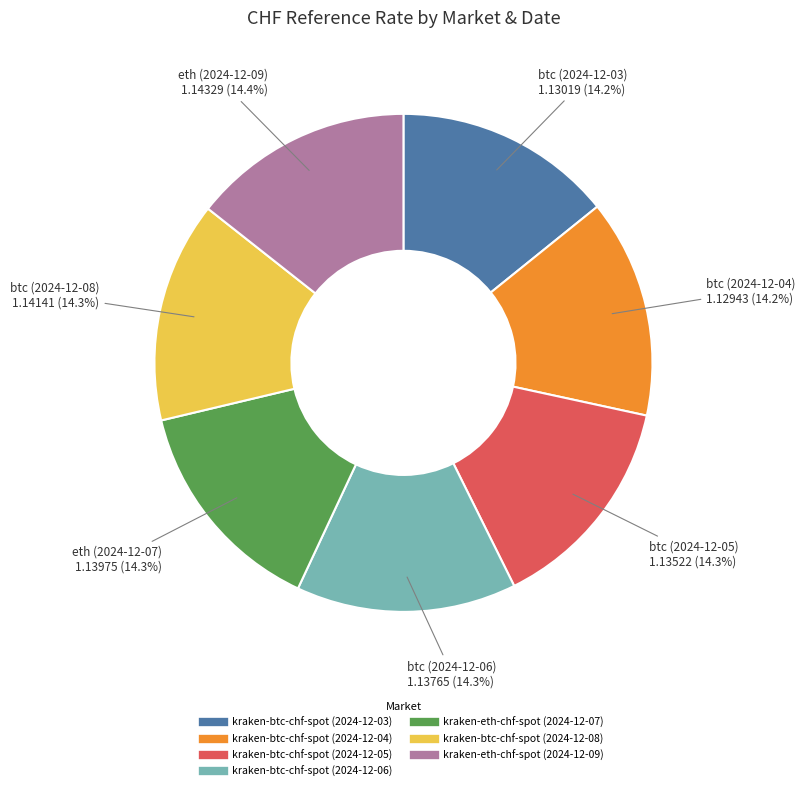

Is kraken-eth-chf-spot (2024-12-09) the majority of the pie?

No